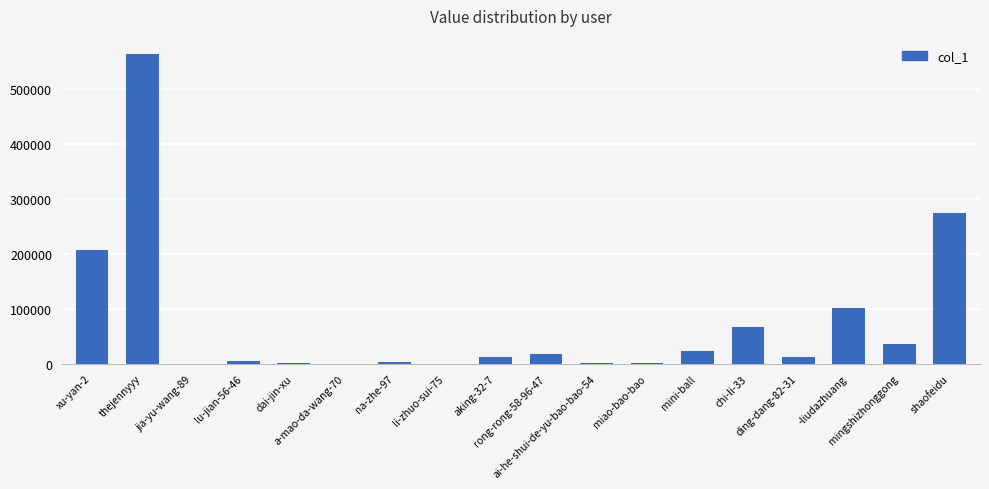

What is the maximum value shown in the chart?

564453